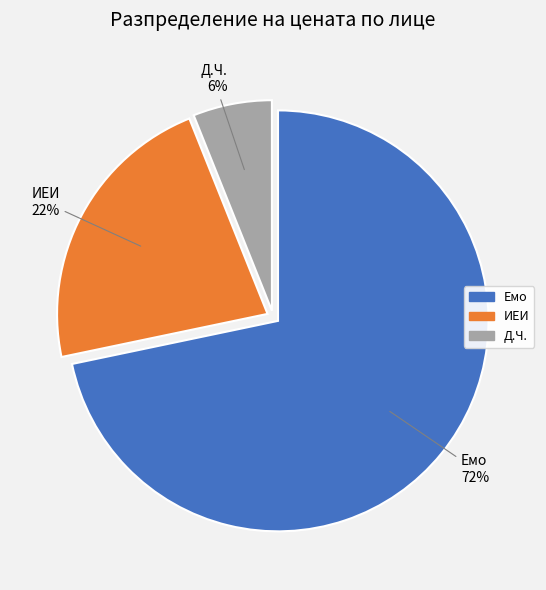

To the nearest percent, what is the difference between the largest and smallest slice percentages?

66%